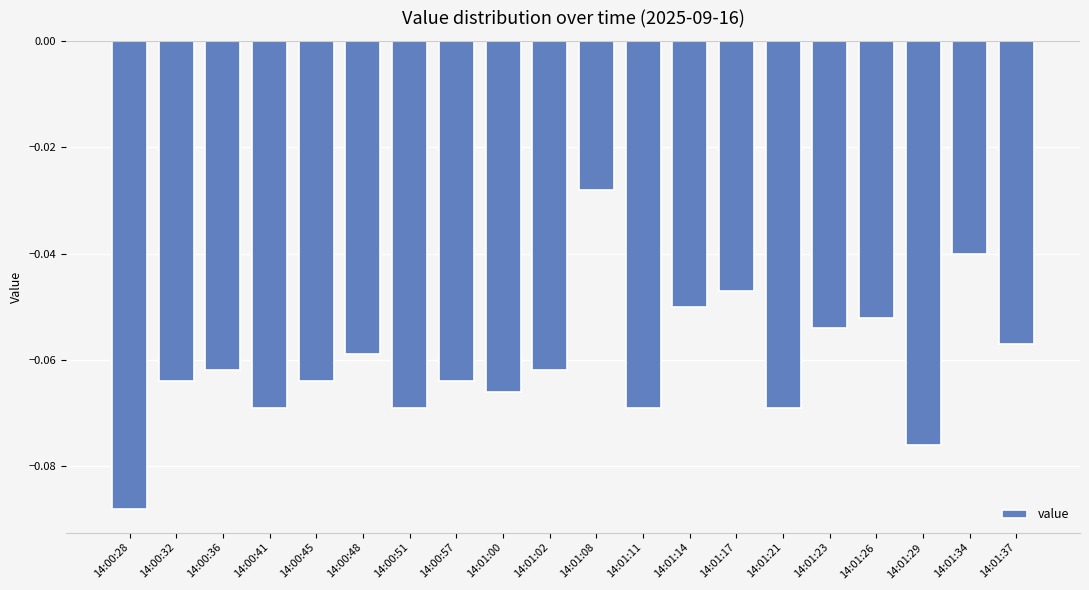

The chart shows a value of -0.0 at 14:01:21. True or false?

False